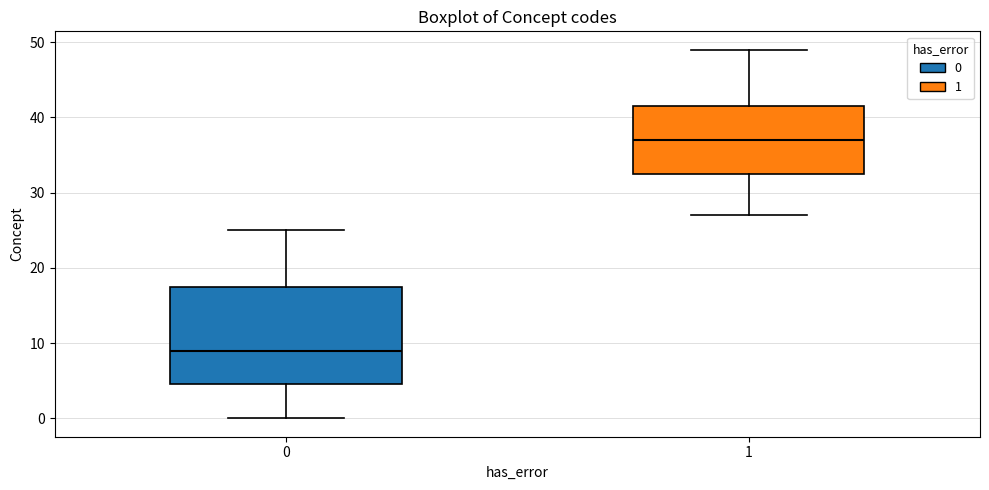

Reading left to right, transcribe this box plot: for each box, give where its median line is, the range the box spans, and where its two whiskers end, as read against the y-axis. The values are not printed on the chart, so give them approximately, as read against the axis.

0: median 9, box 5 to 18, whiskers 0 to 25
1: median 37, box 33 to 42, whiskers 27 to 49